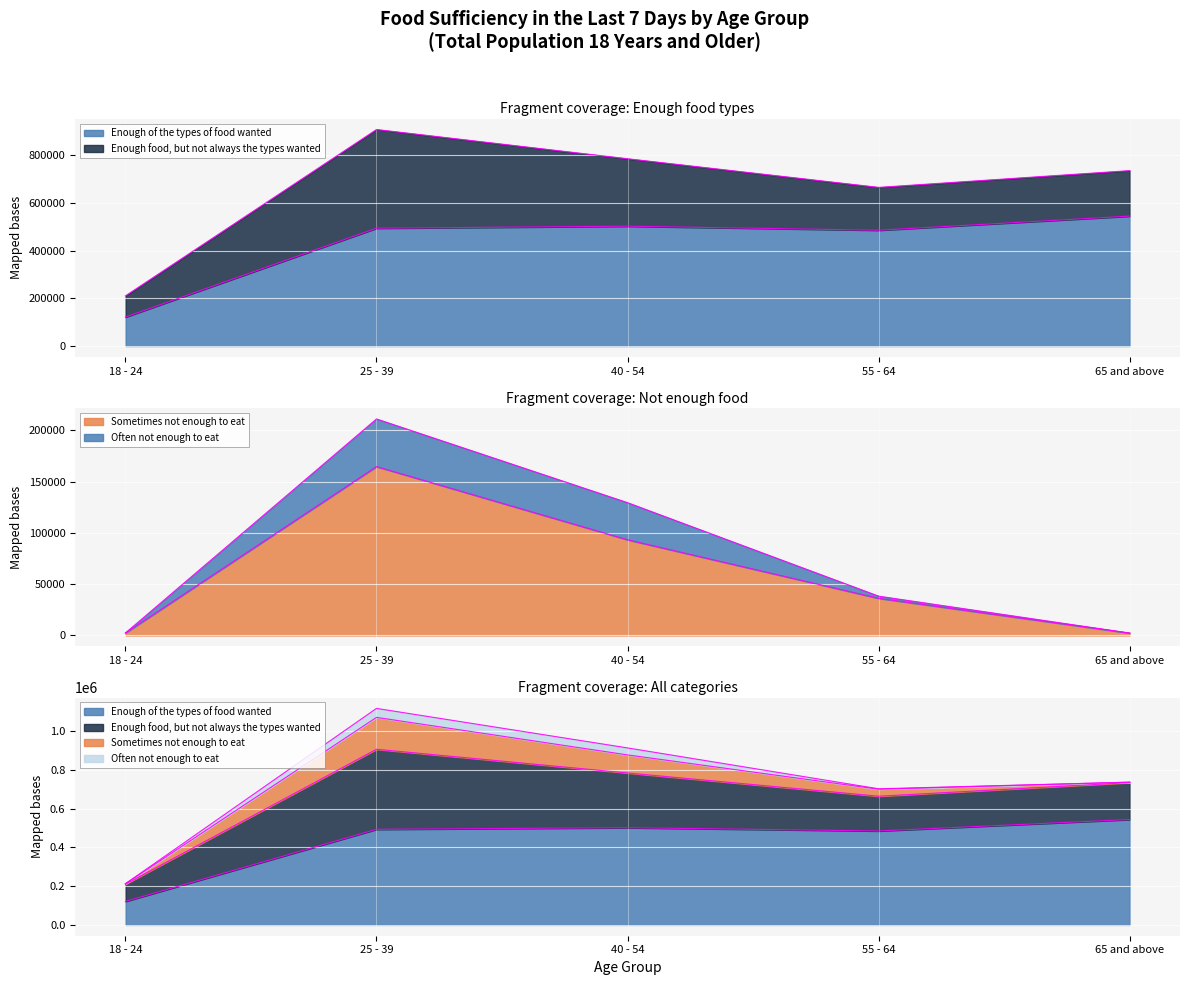

Where is Sometimes not enough to eat nearest to the value 83463?

40 - 54